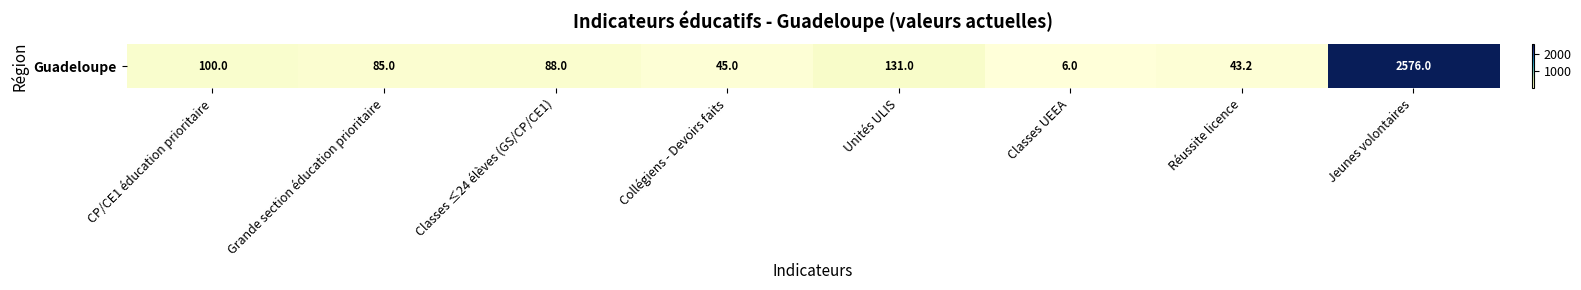

Reading right to left, list all the values displayed in this chart.

2576.0	43.2	6.0	131.0	45.0	88.0	85.0	100.0